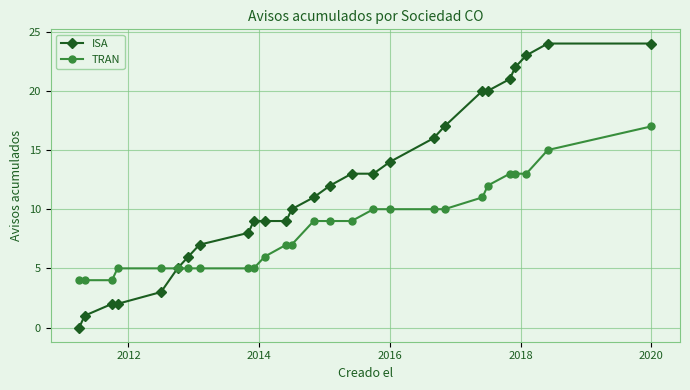

What is the lowest value of the TRAN series?

4